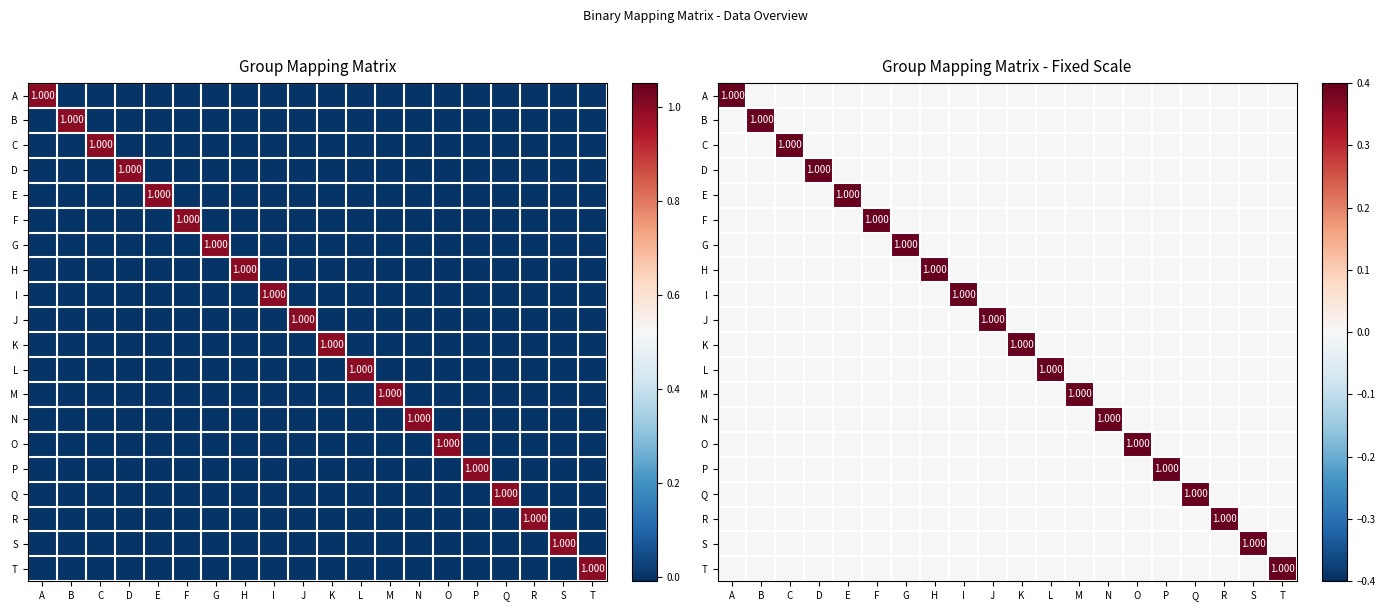

How many positive values does the N series have?

1